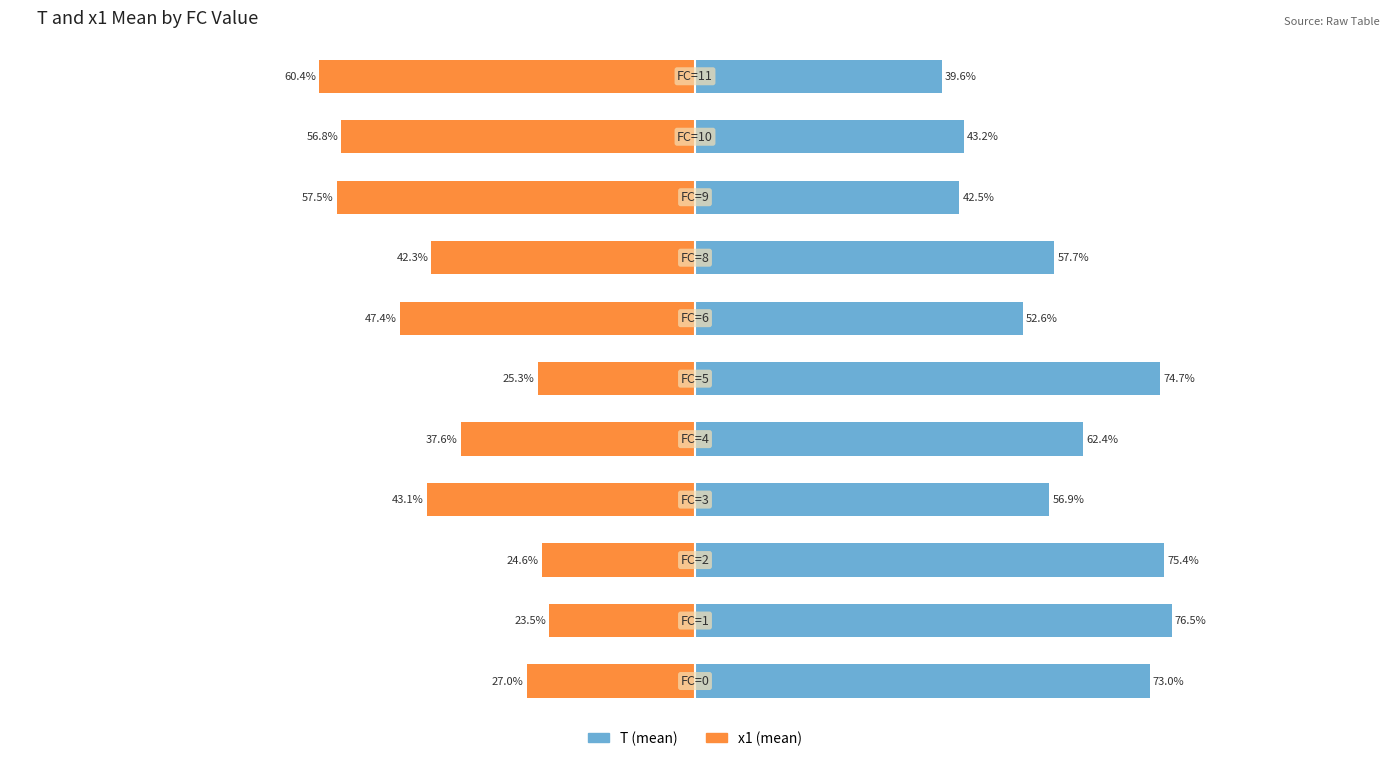

Is it true that x1 (mean) equals -42.3 at 7?

True